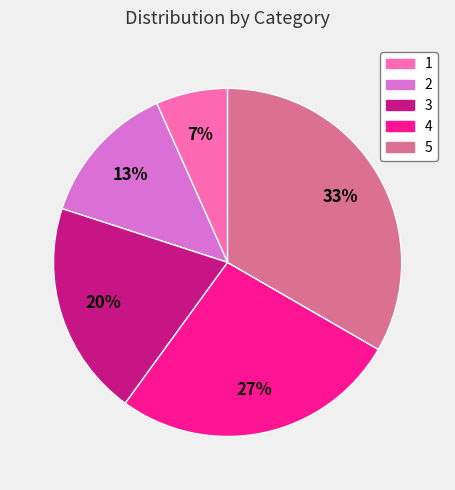

Between 2 and 4, which is larger?

4